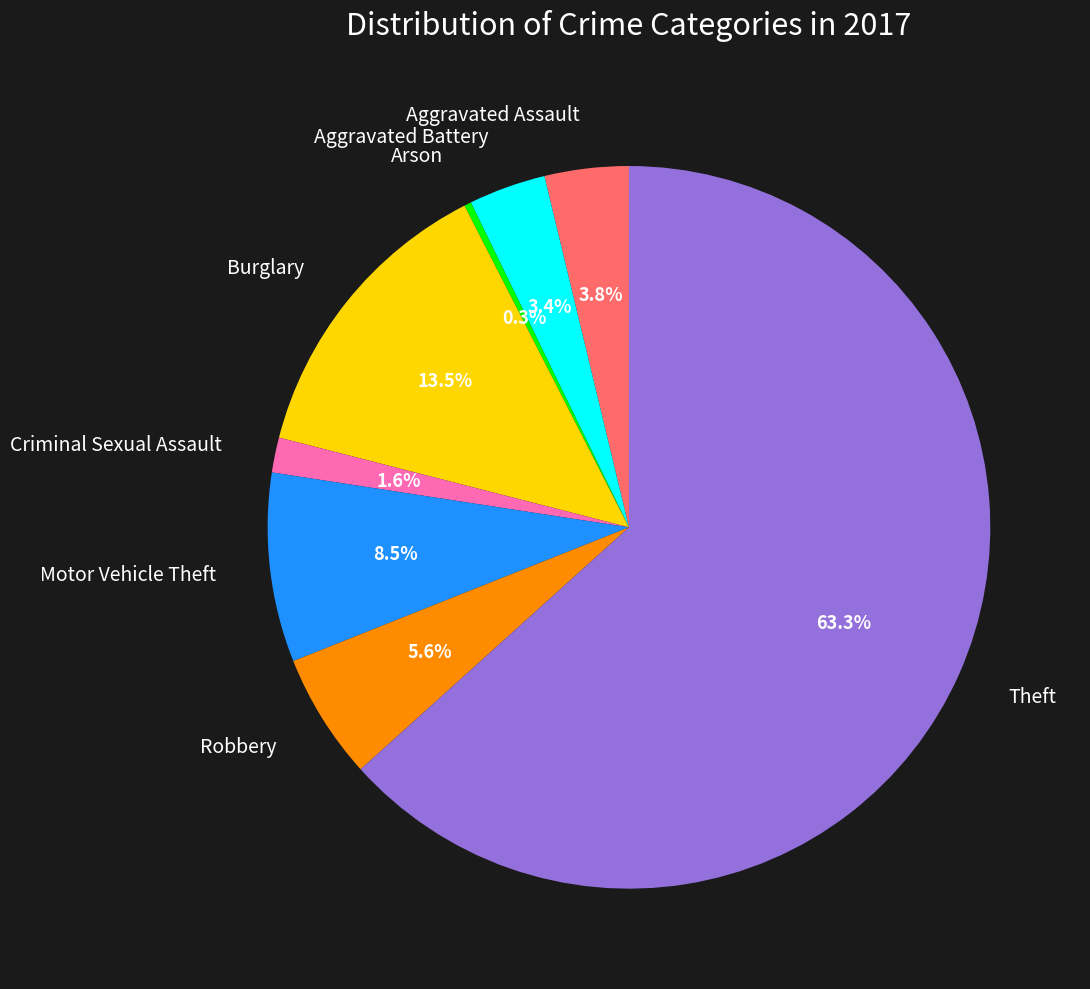

To the nearest percent, what is the combined percentage of Theft and Aggravated Assault?

67%